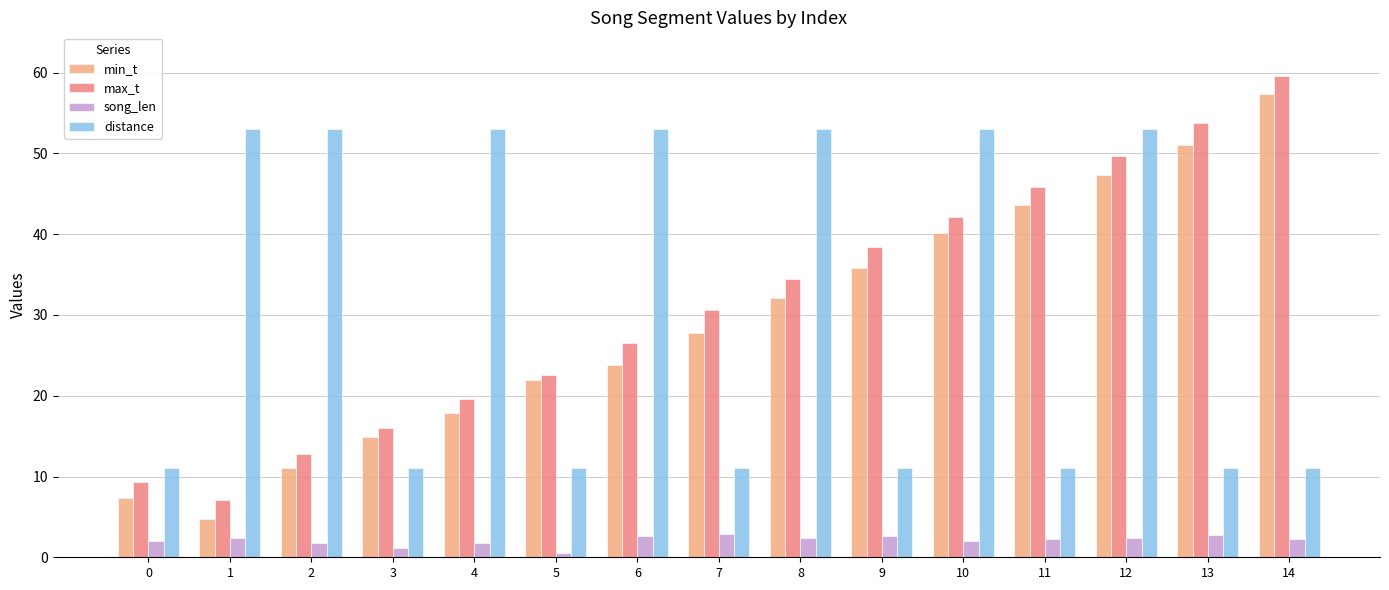

What is the difference between the second highest and minimum values in the max_t series?

46.7